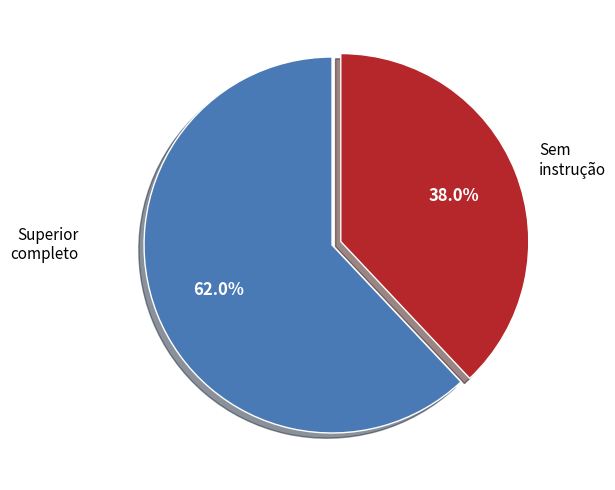

Does any single category account for the majority?

Yes